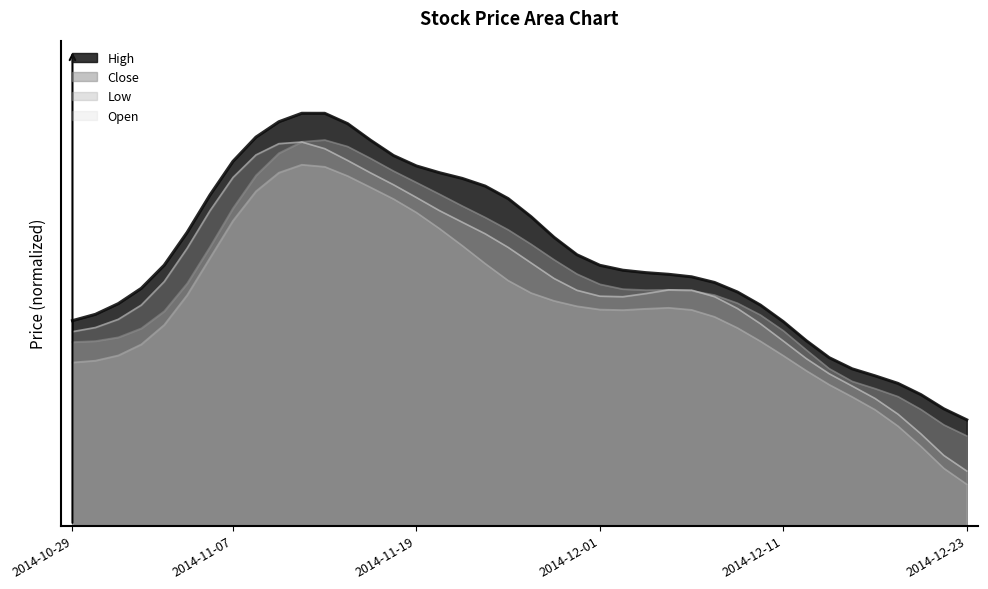

At how many categories does at least one series exceed 0?

40